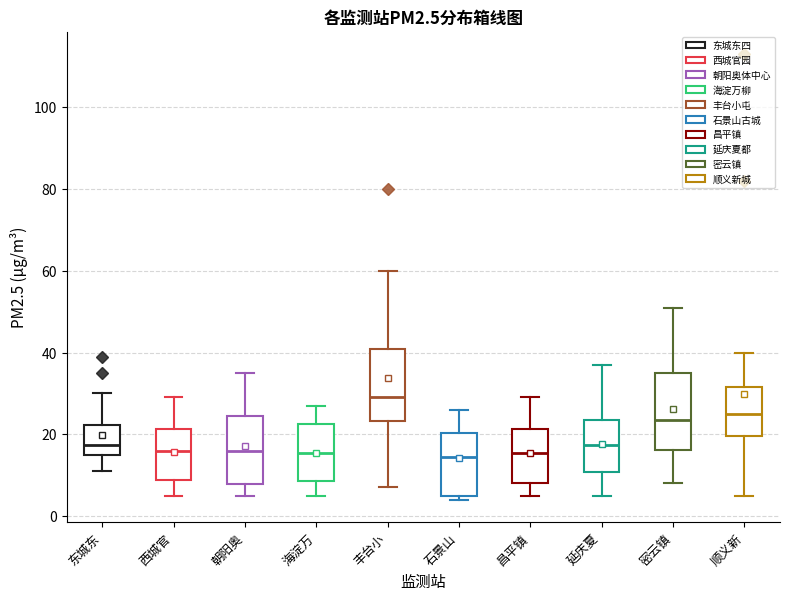

Reading left to right, read every box against the y-axis: the position of its median line, the range the box covers, and the ends of its whiskers. The values are not printed on the chart, so give them approximately, as read against the axis.

东城东: median 18, box 16 to 22, whiskers 12 to 30
西城官: median 16, box 8 to 22, whiskers 6 to 30
朝阳奥: median 16, box 8 to 24, whiskers 6 to 36
海淀万: median 16, box 8 to 22, whiskers 6 to 28
丰台小: median 30, box 24 to 40, whiskers 8 to 60
石景山: median 14, box 6 to 20, whiskers 4 to 26
昌平镇: median 16, box 8 to 22, whiskers 6 to 30
延庆夏: median 18, box 10 to 24, whiskers 6 to 38
密云镇: median 24, box 16 to 36, whiskers 8 to 52
顺义新: median 26, box 20 to 32, whiskers 6 to 40